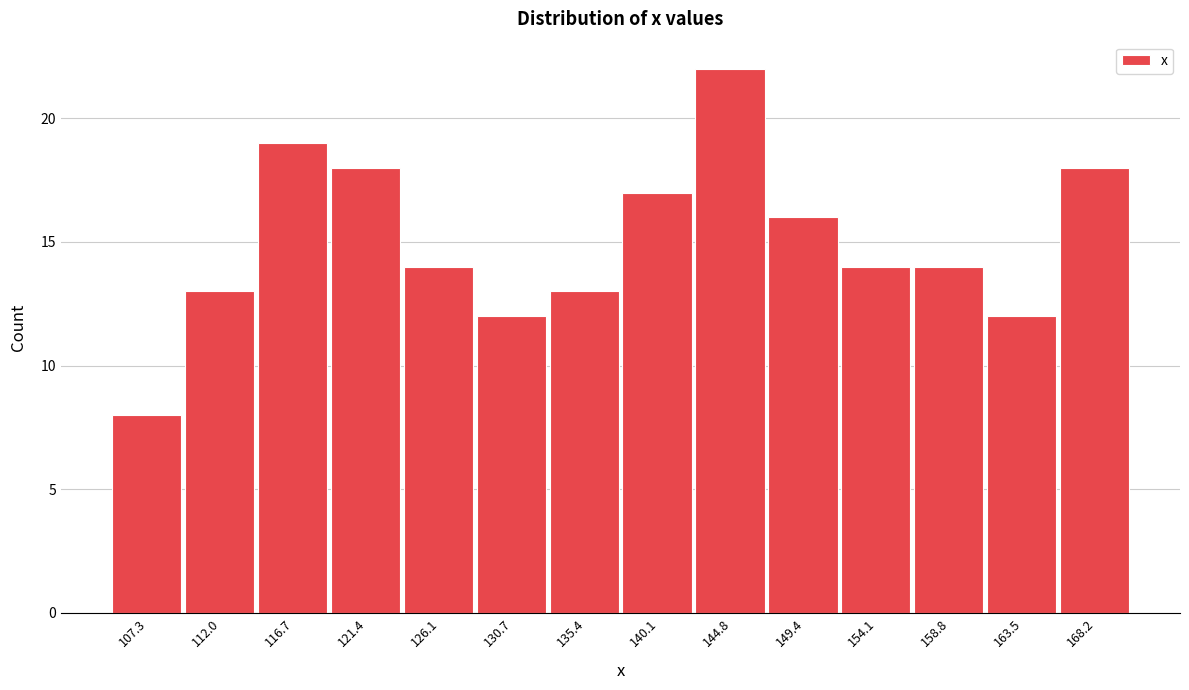

Which range on the x-axis has the tallest bar?

142.5 to 147.0